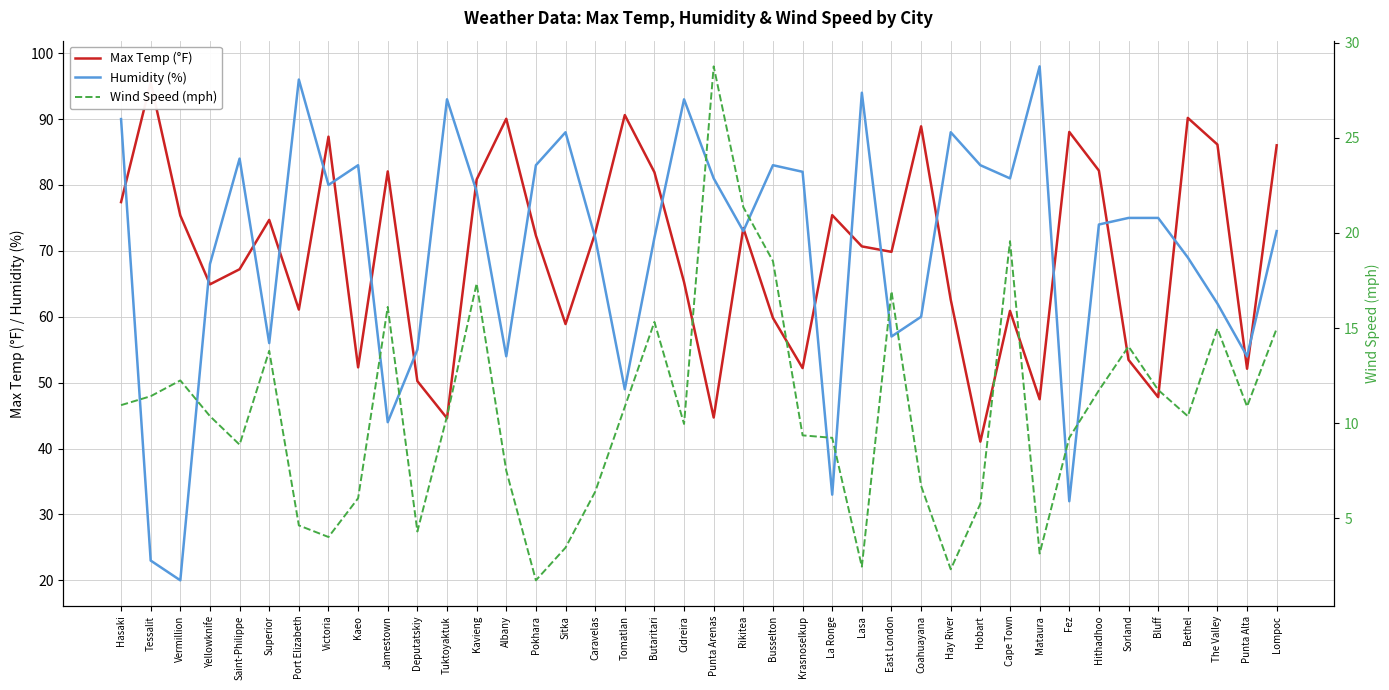

Reading left to right, list all the values displayed in this chart.

Max Temp (°F): 77.4	95.6	75.4	64.9	67.2	74.7	61.1	87.3	52.3	82.1	50.2	44.6	80.8	90.0	72.3	58.9	72.7	90.6	81.9	65.2	44.7	73.5	59.8	52.2	75.4	70.7	69.8	88.9	62.6	41.0	60.9	47.5	88.0	82.2	53.5	47.8	90.2	86.1	52.1	86.0
Humidity (%): 90.0	23.0	20.0	68.0	84.0	56.0	96.0	80.0	83.0	44.0	55.0	93.0	79.0	54.0	83.0	88.0	72.0	49.0	72.0	93.0	81.0	73.0	83.0	82.0	33.0	94.0	57.0	60.0	88.0	83.0	81.0	98.0	32.0	74.0	75.0	75.0	69.0	62.0	54.0	73.0
Wind Speed (mph): 10.9	11.4	12.2	10.4	8.9	13.8	4.6	4.0	6.0	16.1	4.3	10.4	17.3	7.5	1.7	3.4	6.4	10.8	15.3	9.9	28.8	21.4	18.5	9.3	9.2	2.4	16.9	6.7	2.3	5.8	19.6	3.1	9.2	11.7	14.0	11.7	10.4	15.0	10.9	15.0